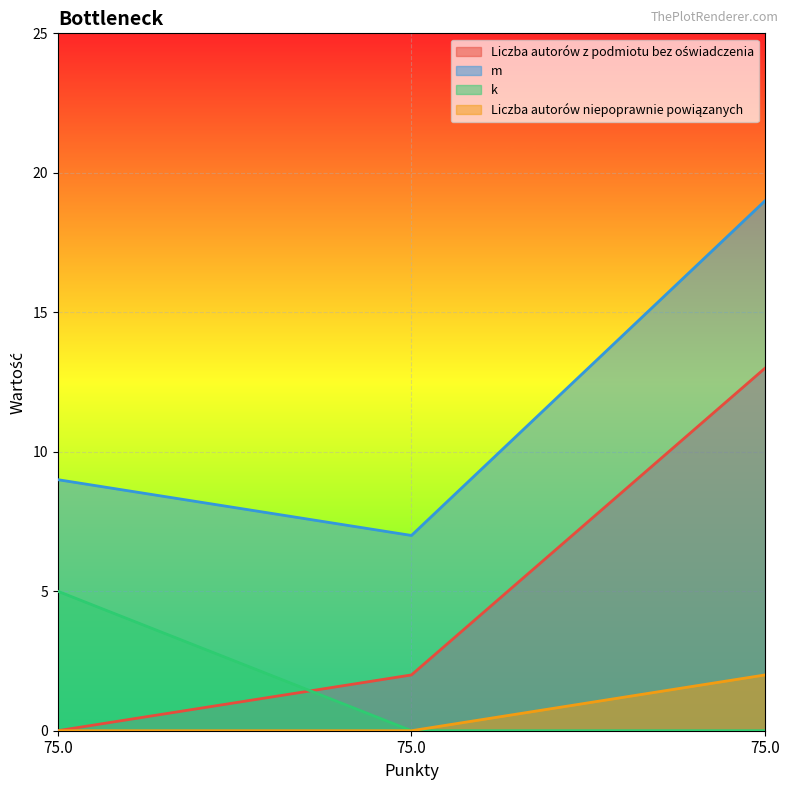

What is the minimum value for m?

7